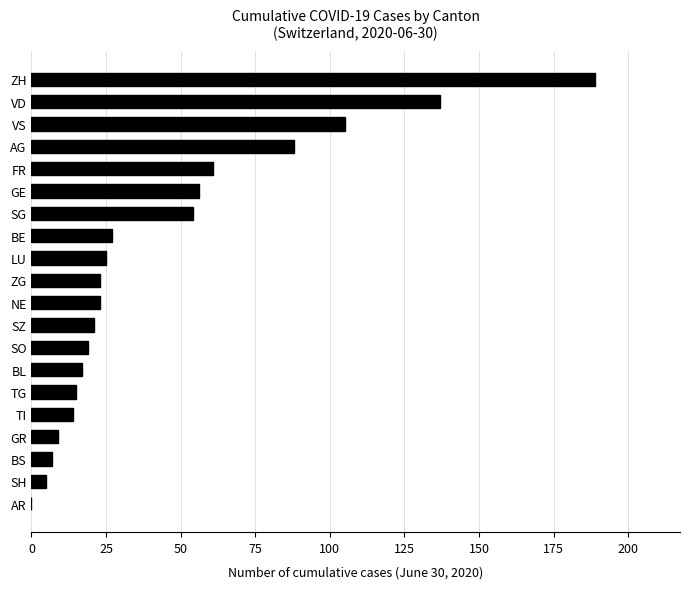

Between ZG and VS, which is larger?

VS